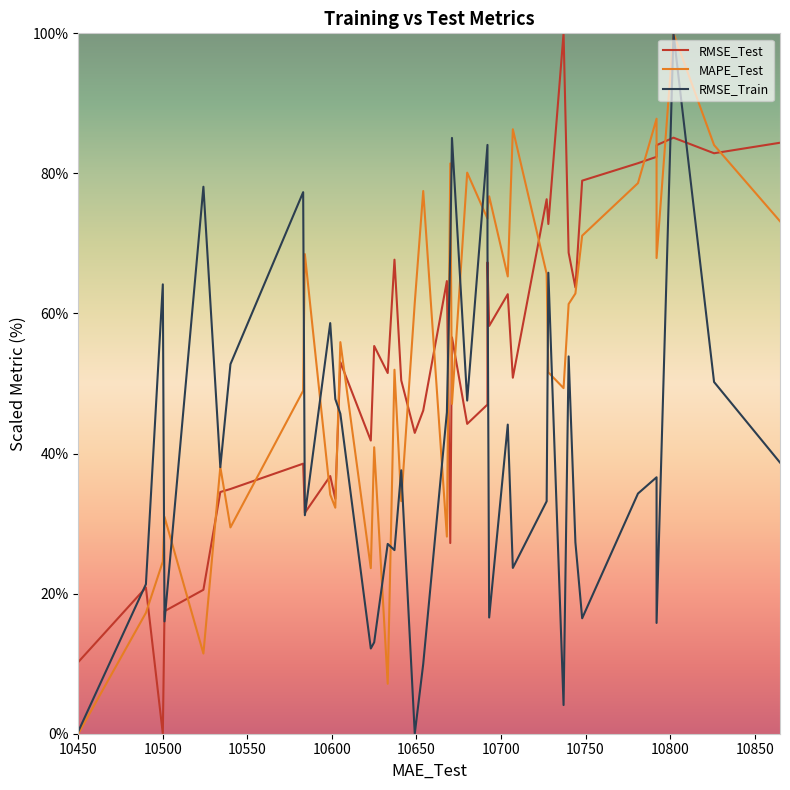

How many interior local valleys does the MAPE_Test series have?

12